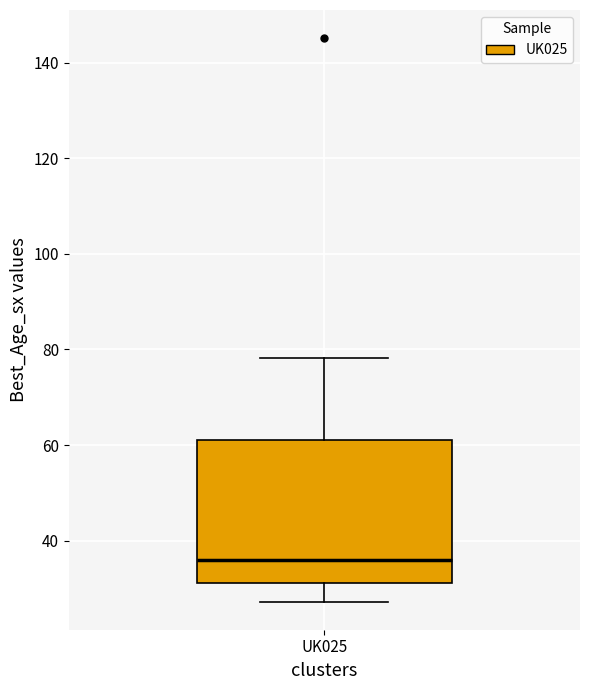

Transcribe this box plot: give where the median line is, the range the box spans, and where the two whiskers end, as read against the y-axis. The values are not printed on the chart, so give them approximately, as read against the axis.

median 36, box 32 to 62, whiskers 28 to 78